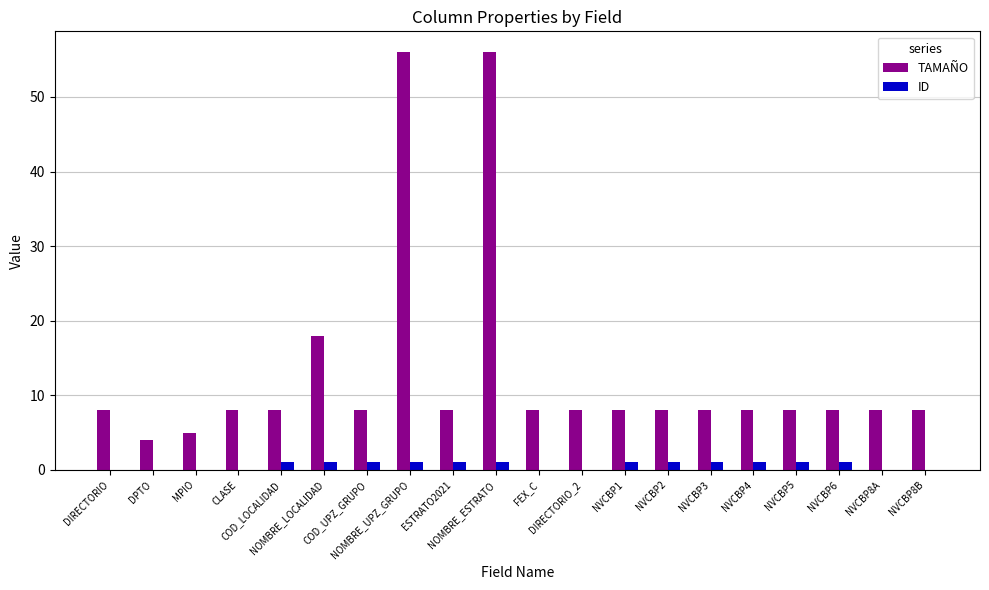

What is the greatest value displayed?

56